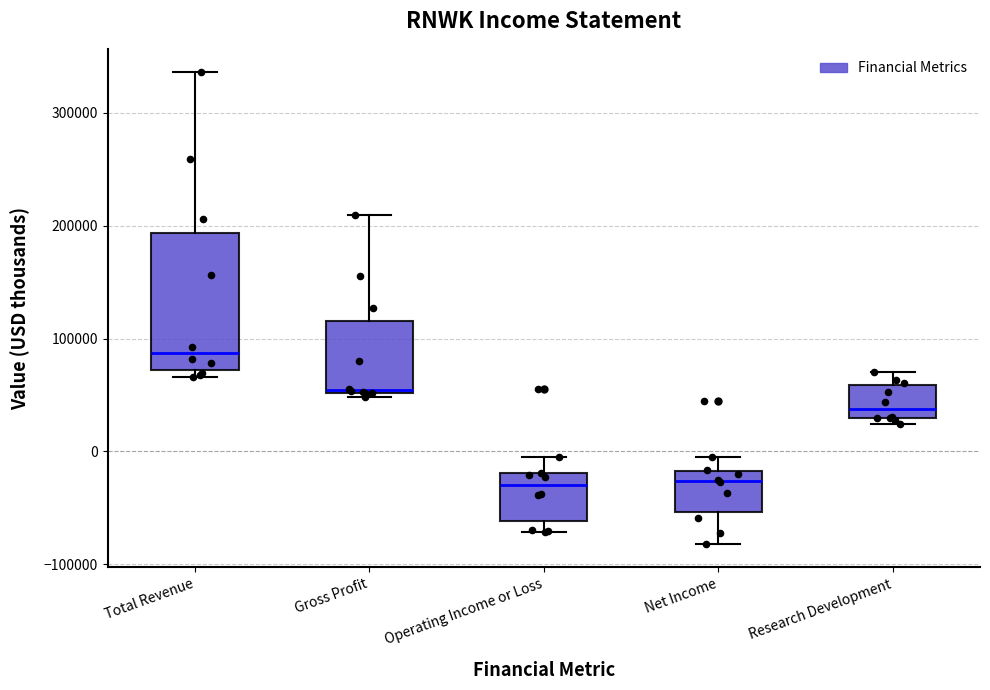

Which box is the tallest, from its lower edge to its upper edge?

Total Revenue